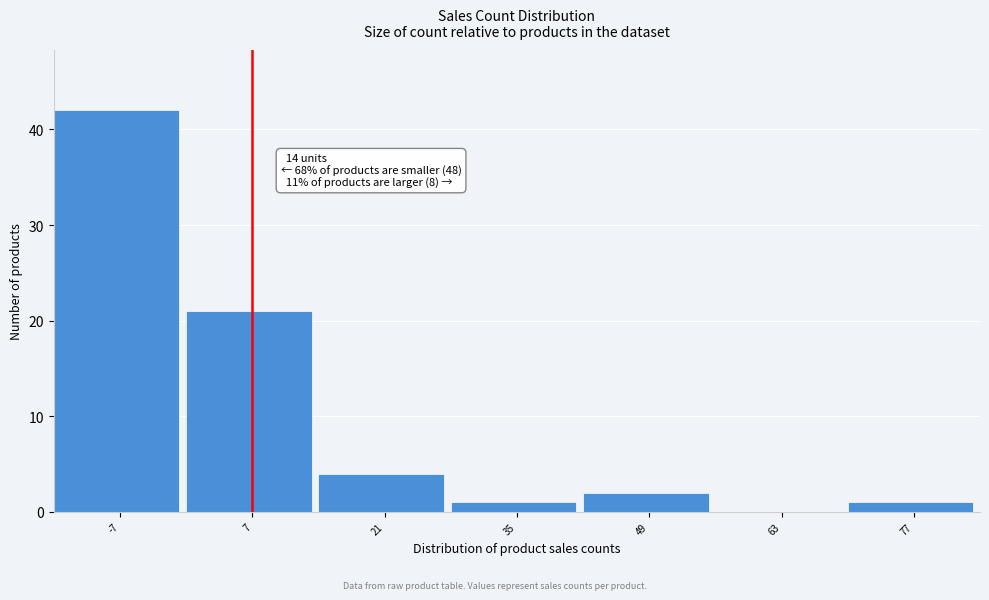

Reading left to right, list all the values displayed in this chart.

-7=42	7=21	21=4	35=1	49=2	63=0	77=1